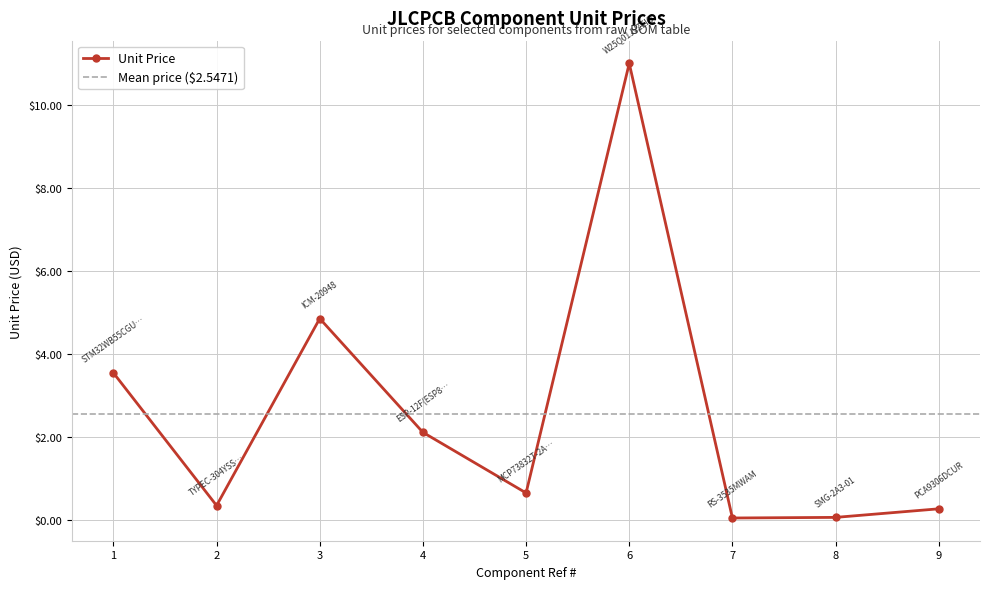

At which label does Unit Price reach its peak?

6